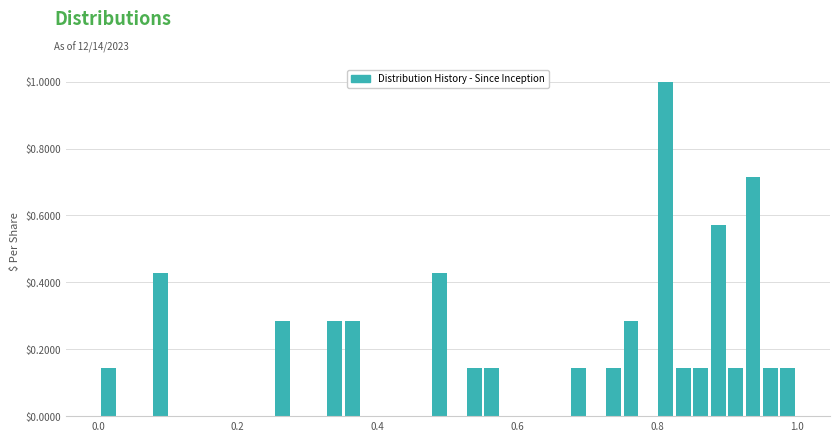

Around what value on the x-axis is the tallest bar? Give the approximate position of its centre, as read against the axis.

0.82